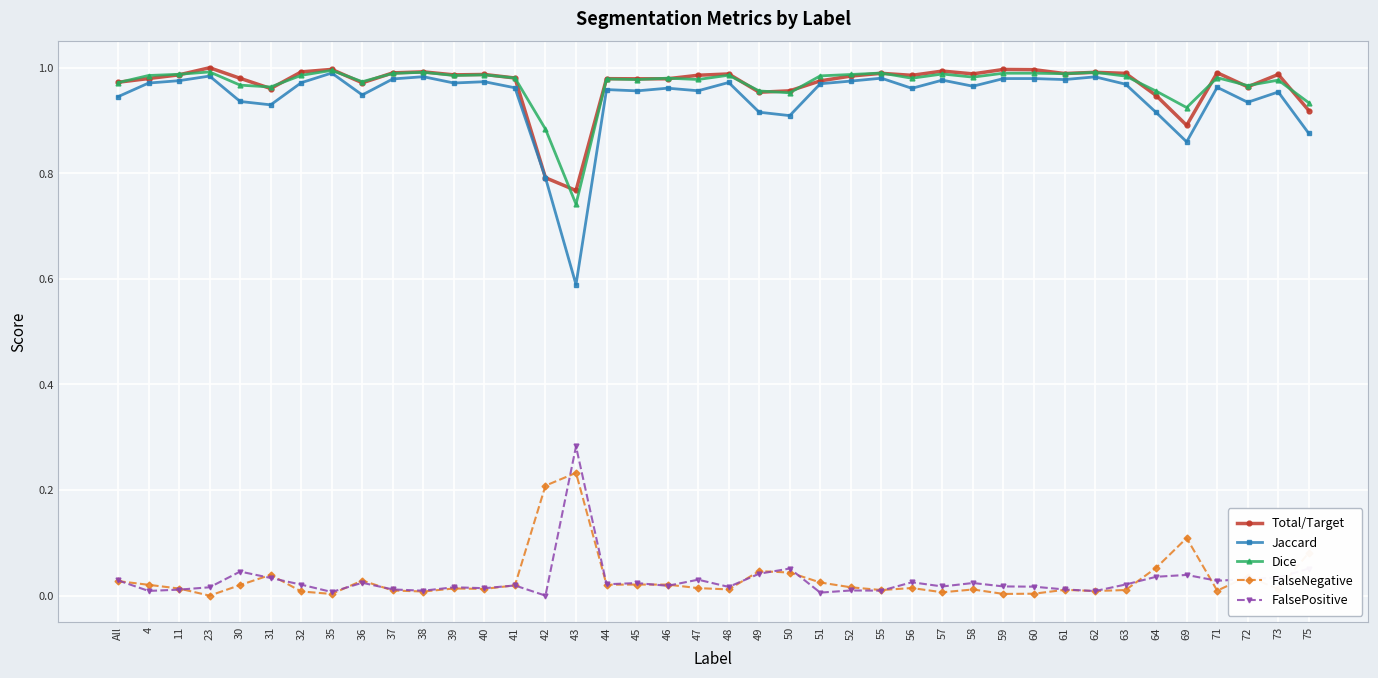

True or false: Dice has a value of 0.3 at 50.

False